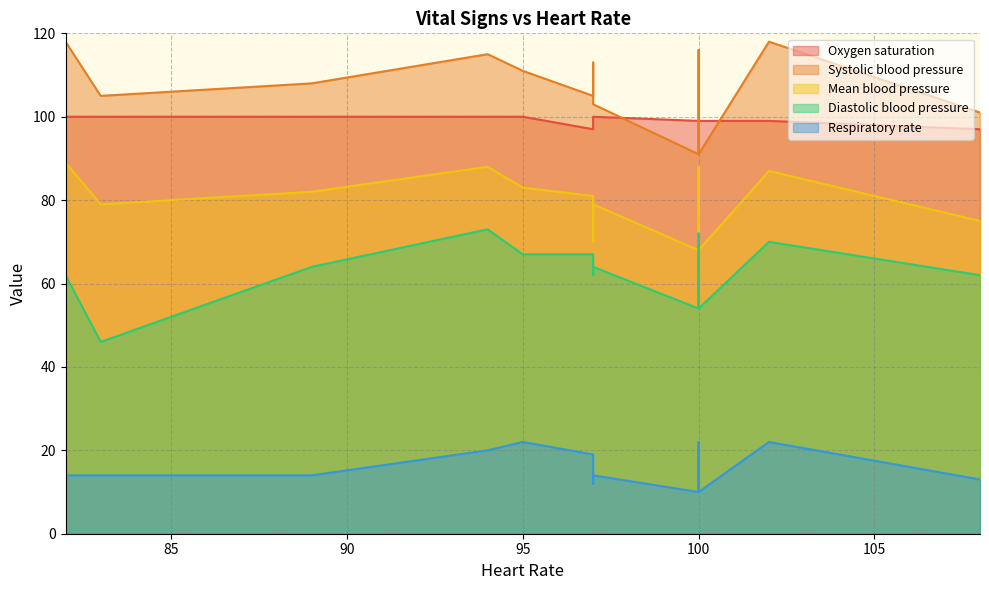

The Systolic blood pressure series shows 118 at 102. True or false?

True